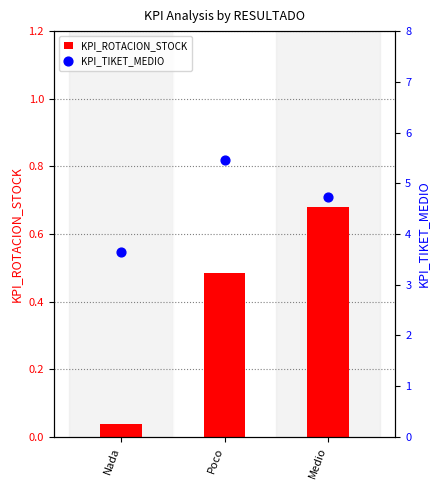

Which series reaches the minimum Y coordinate?

KPI_ROTACION_STOCK